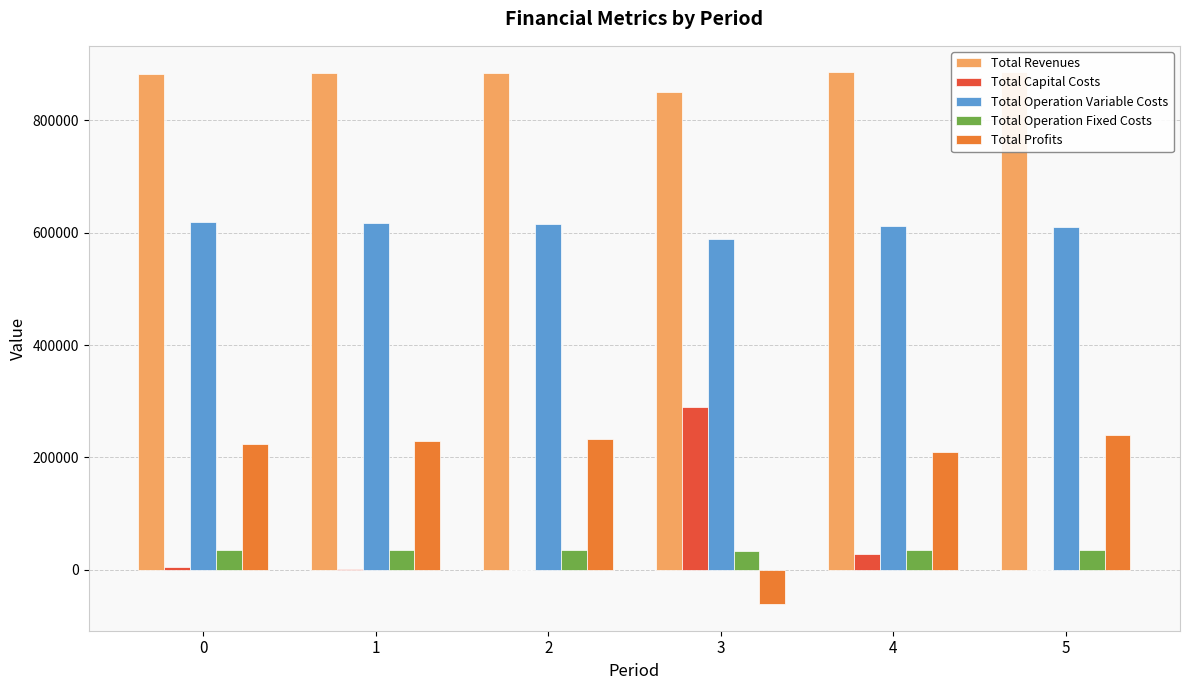

What is the value of the Total Revenues bar at the 1st from the left?

882379.7